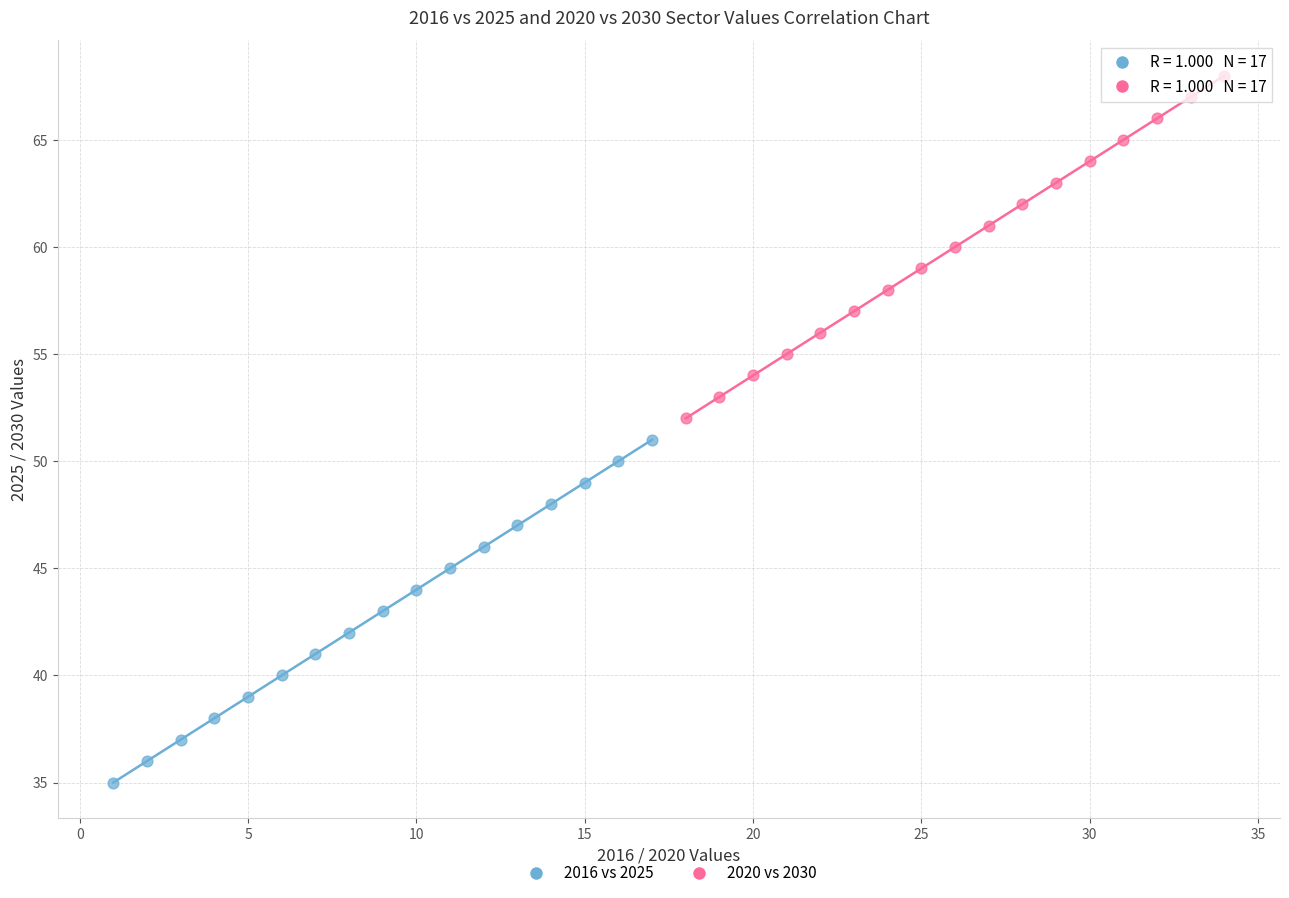

What are all the series names shown in the legend?

2016 vs 2025, 2020 vs 2030